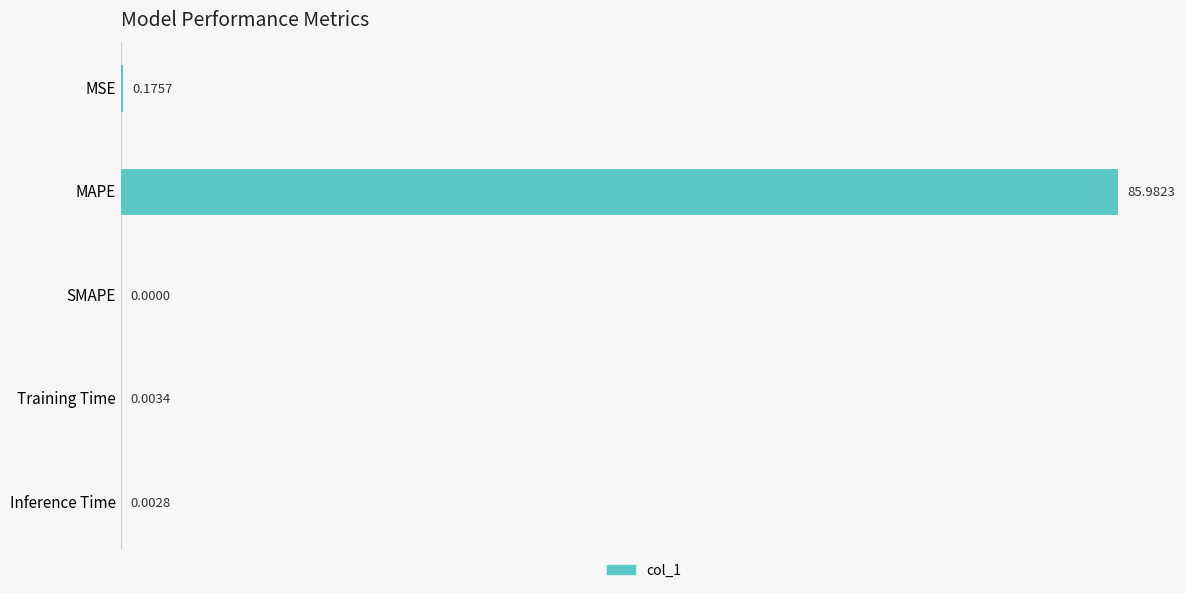

Which category has the highest value across all series?

MAPE